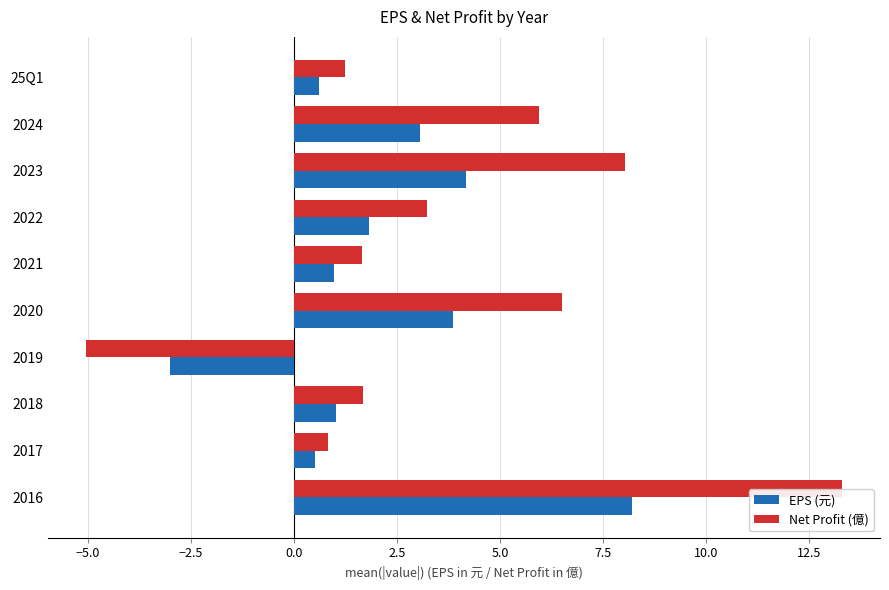

Which series has the widest spread of values?

Net Profit (億)